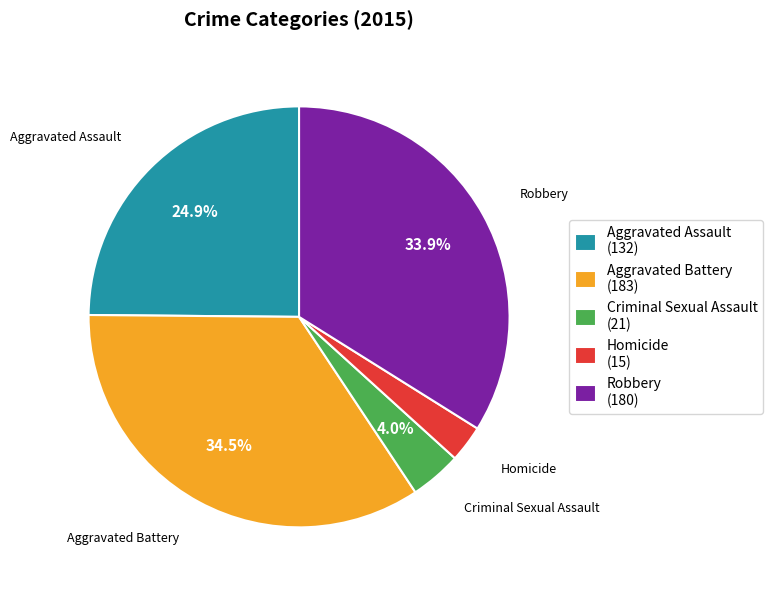

Approximately how many times larger is the value at Aggravated Assault (132) compared to Aggravated Battery (183)?

0.7